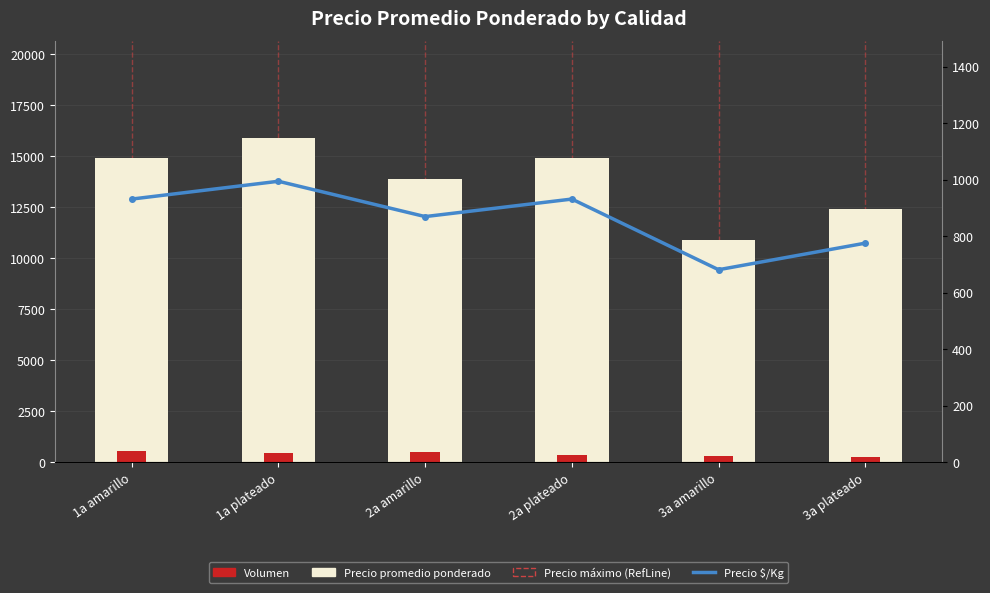

Reading left to right, extract all data points from this chart.

Precio promedio ponderado: 14900	15900	13900	14900	10900	12400
Volumen: 540	450	490	360	320	260
Precio $/Kg: 931	994	869	931	681	775